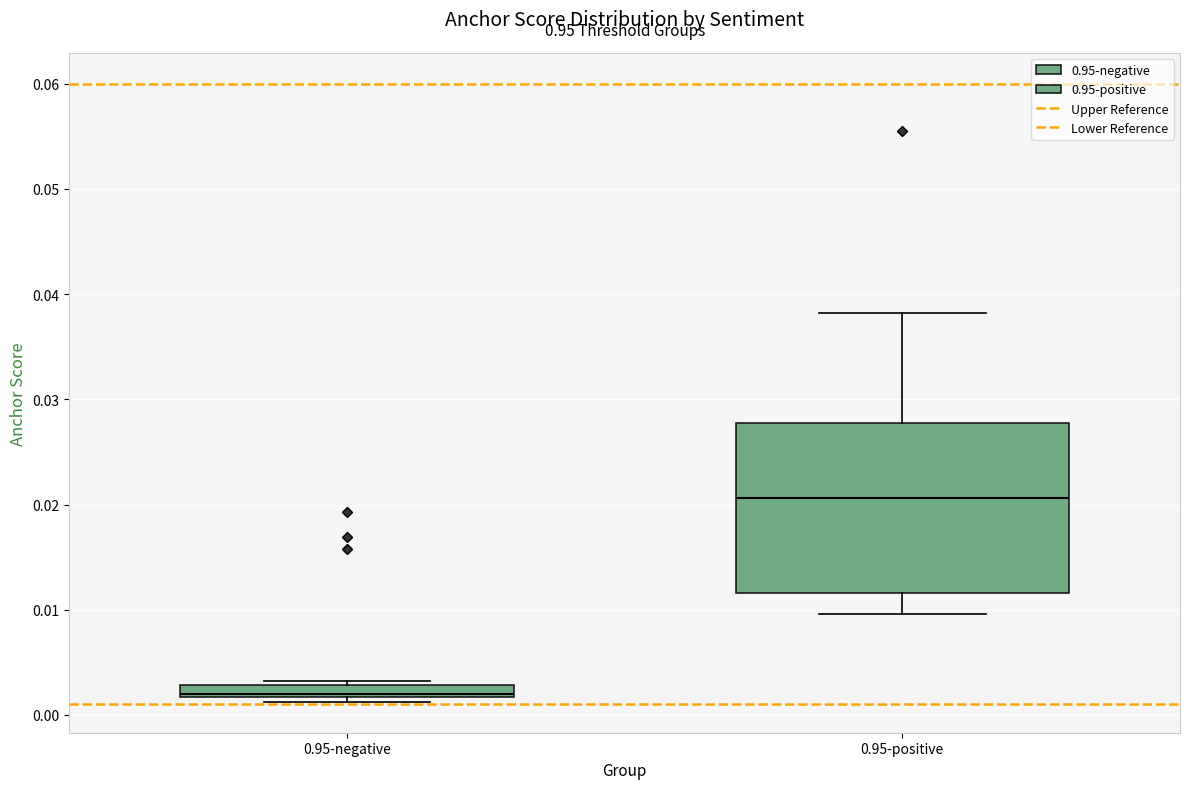

Which box has the lowest median line?

0.95-negative